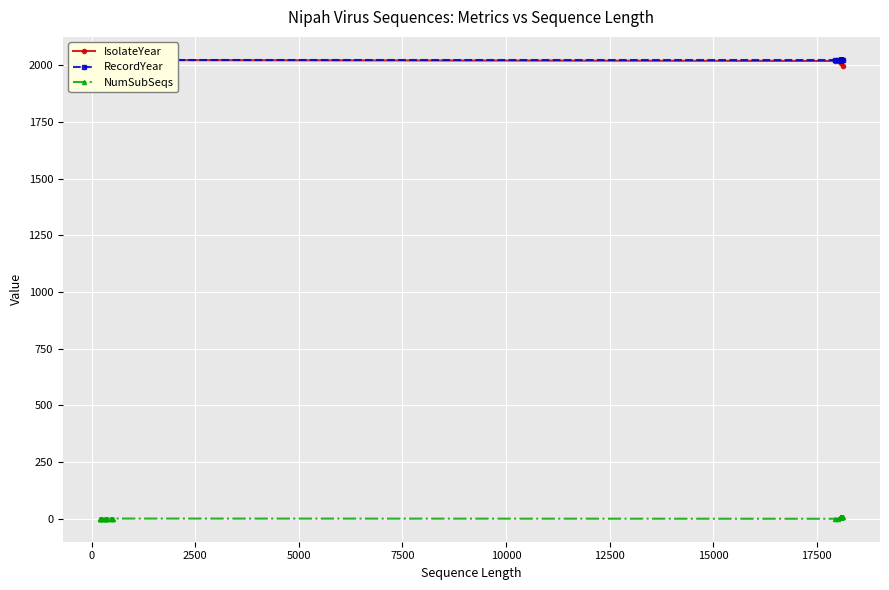

Is it true that RecordYear equals 3026 at 34?

False